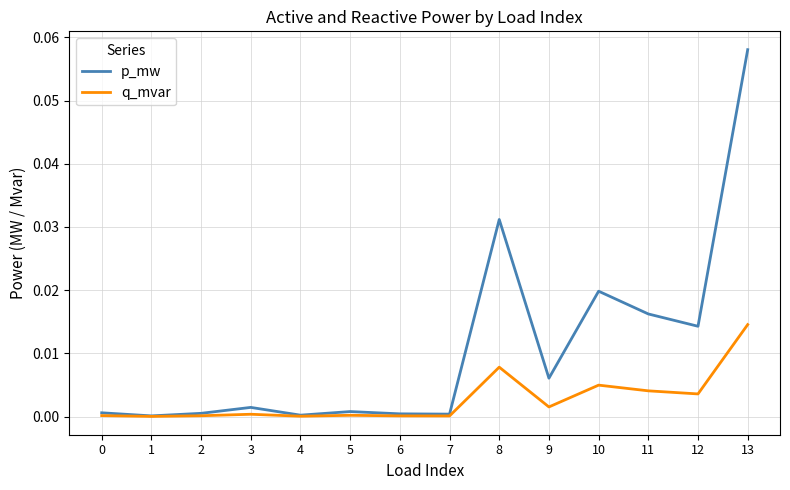

The q_mvar series shows 0.0 at 13. True or false?

True